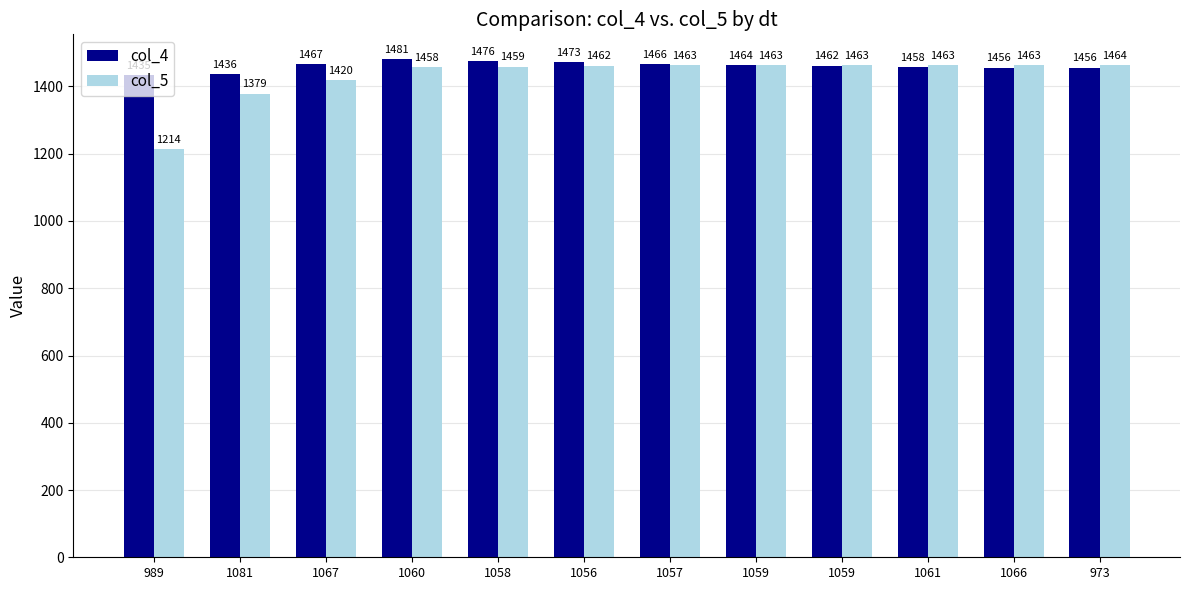

At 1060, list the series in order from smallest to largest.

col_5, col_4